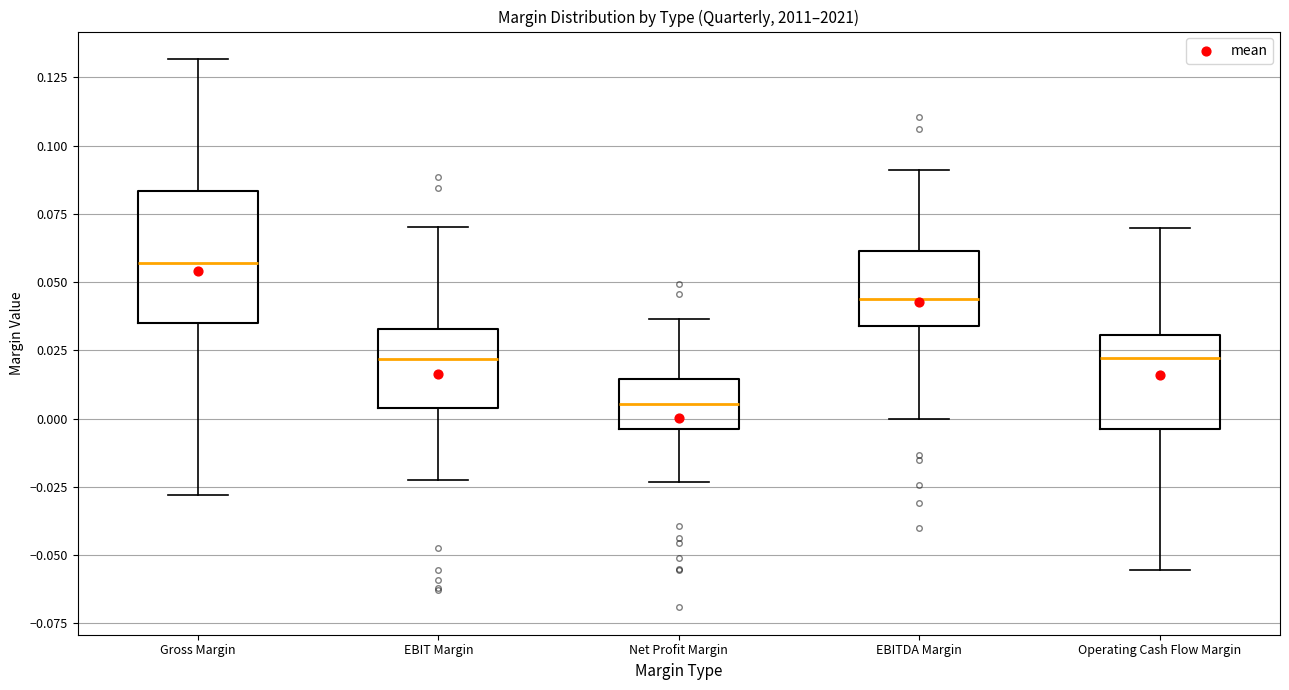

Which box is the tallest, from its lower edge to its upper edge?

Gross Margin